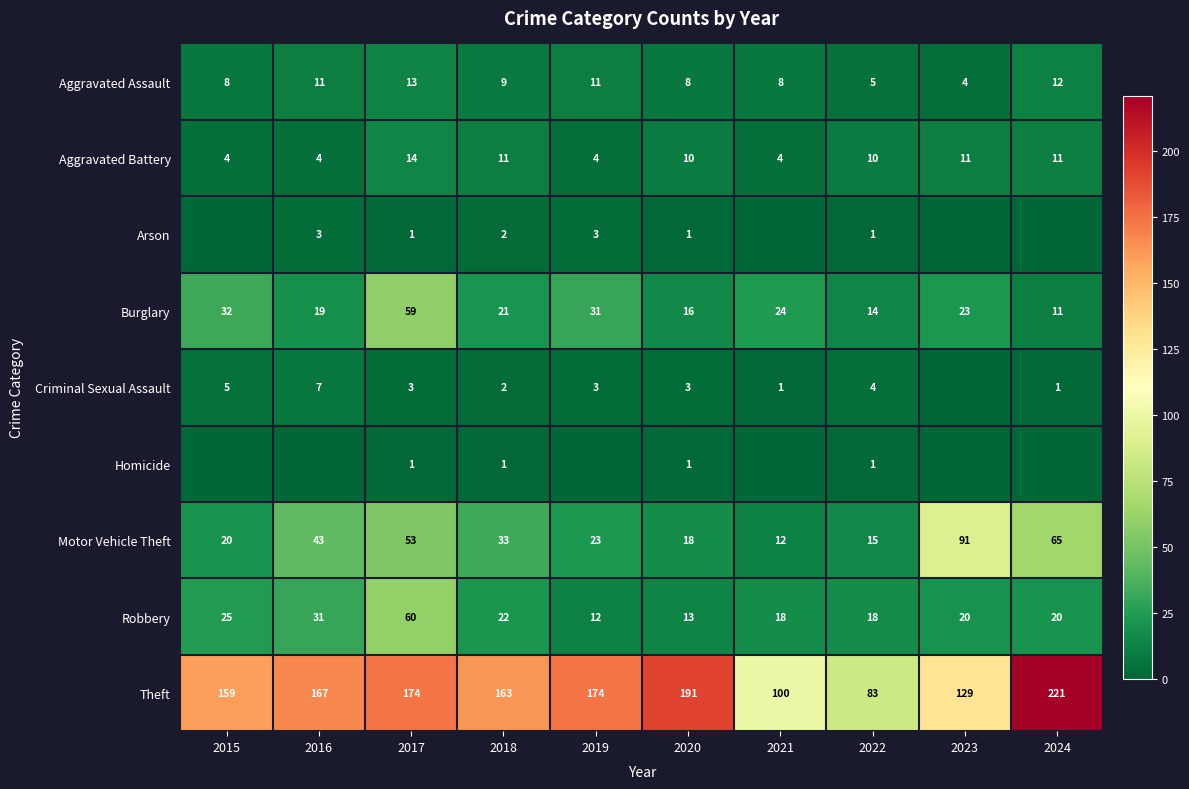

What is the sum of the Aggravated Assault values at 2024 and 2015?

20